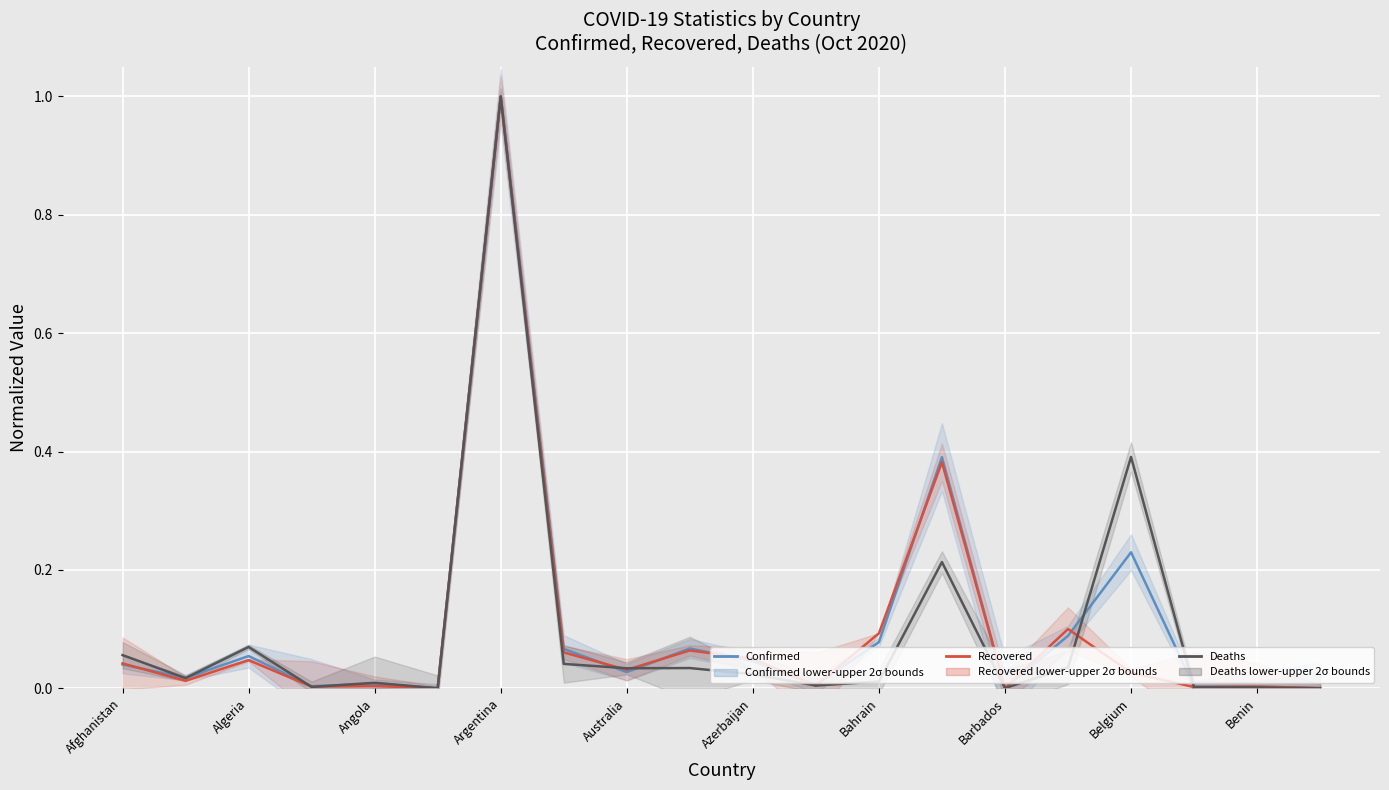

Between Algeria and 12, which series saw the biggest shift?

Recovered